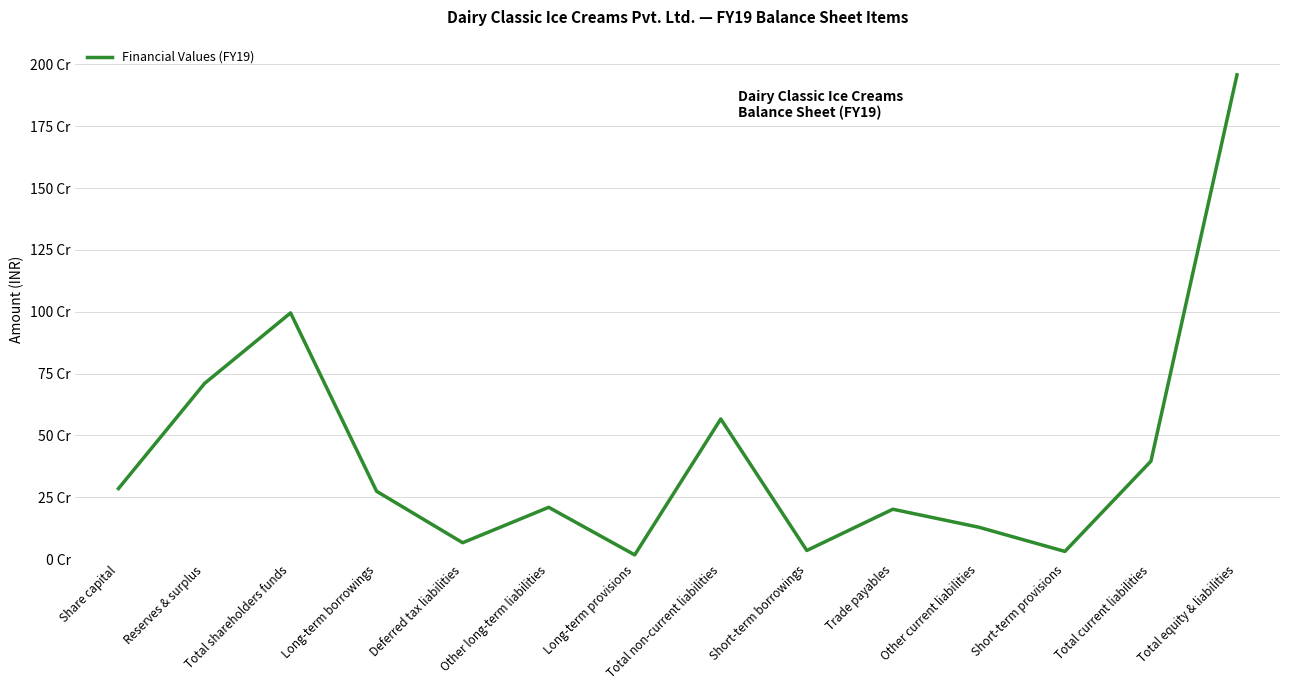

Does the chart display data point markers on the line(s)?

No